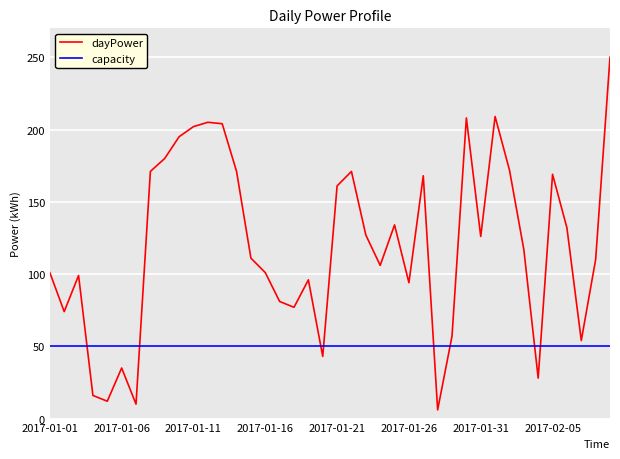

What is the maximum value for capacity?

50